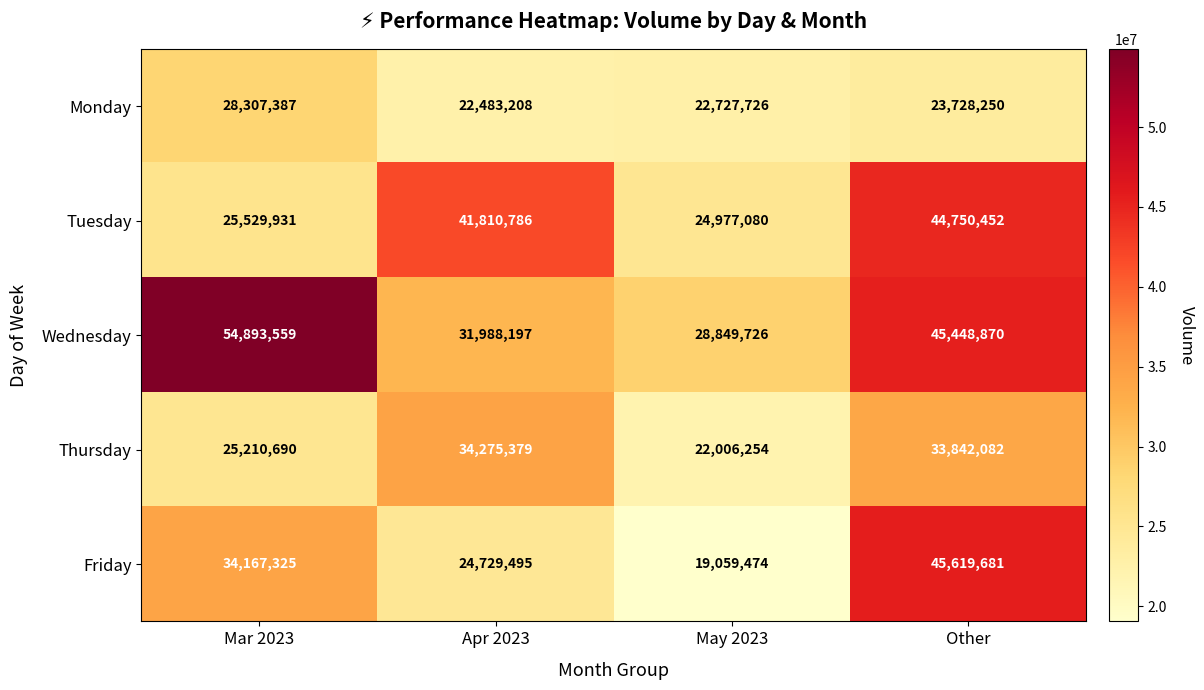

Where is Thursday nearest to the value 28140816?

Mar 2023